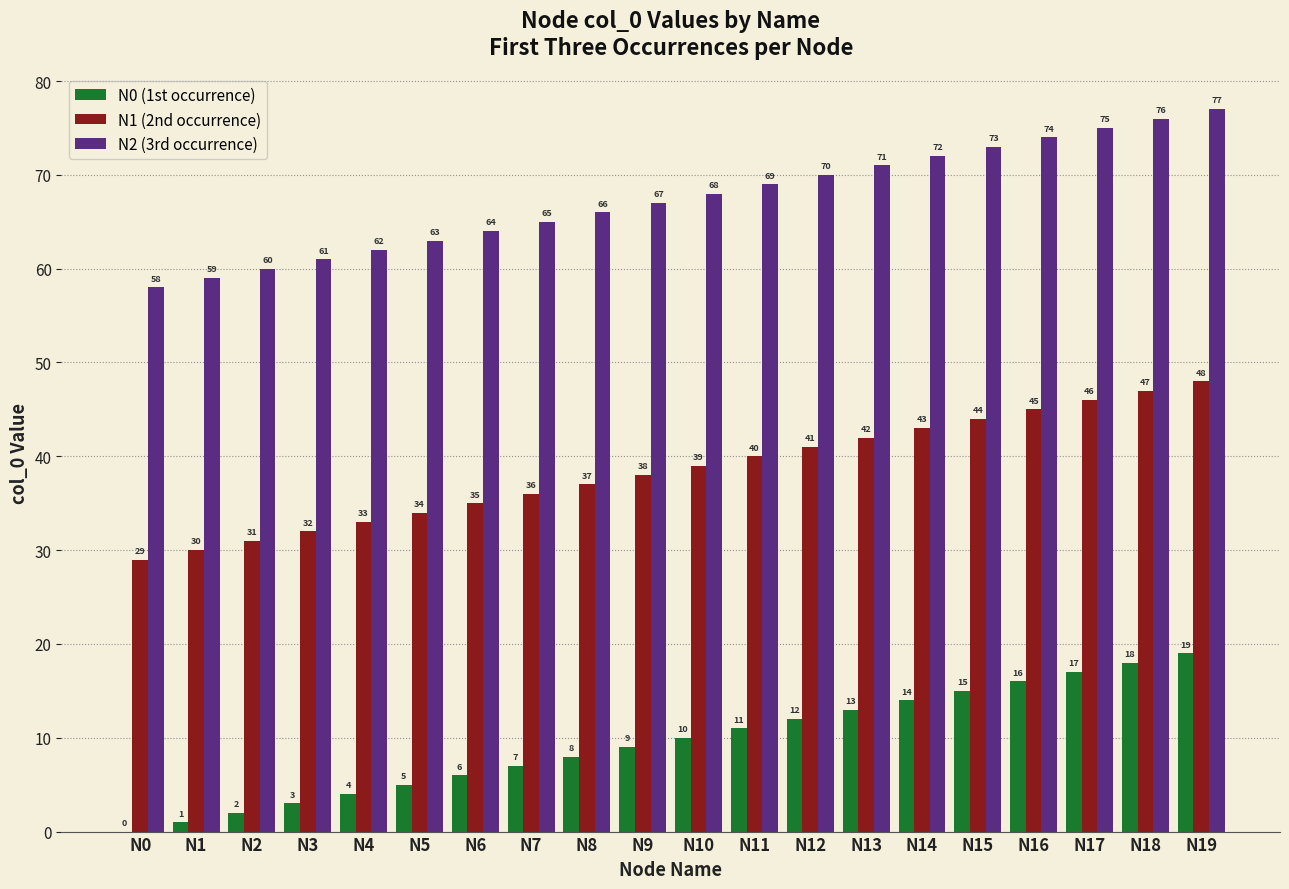

The value of N2 (3rd occurrence) at N2 is 41. True or false?

False